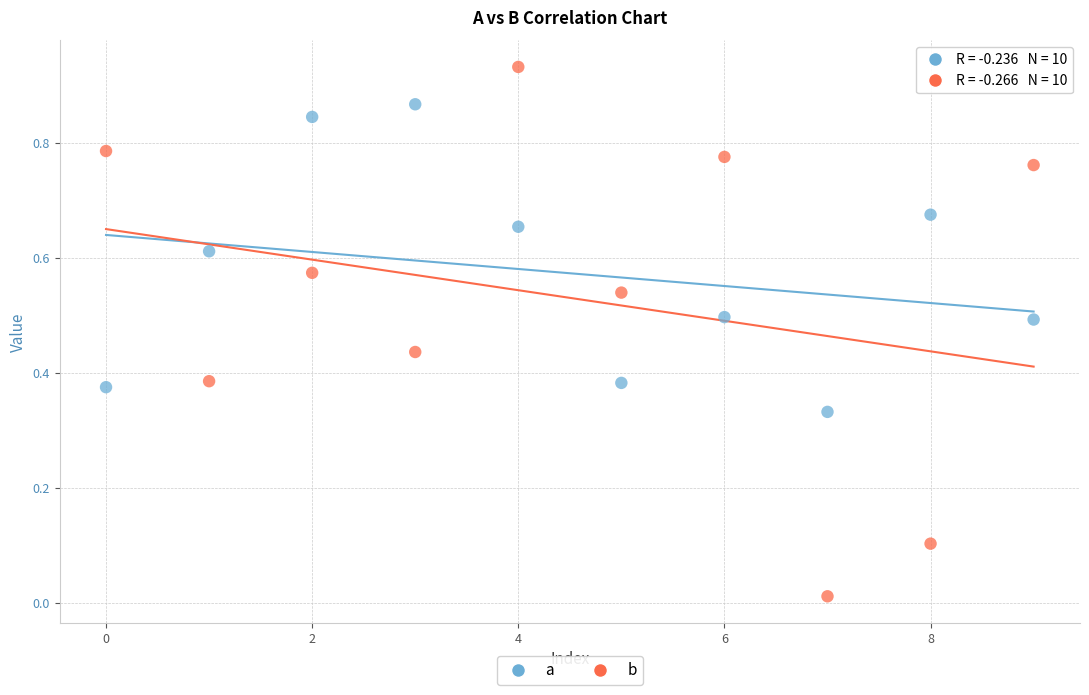

What are all the series names shown in the legend?

a, b